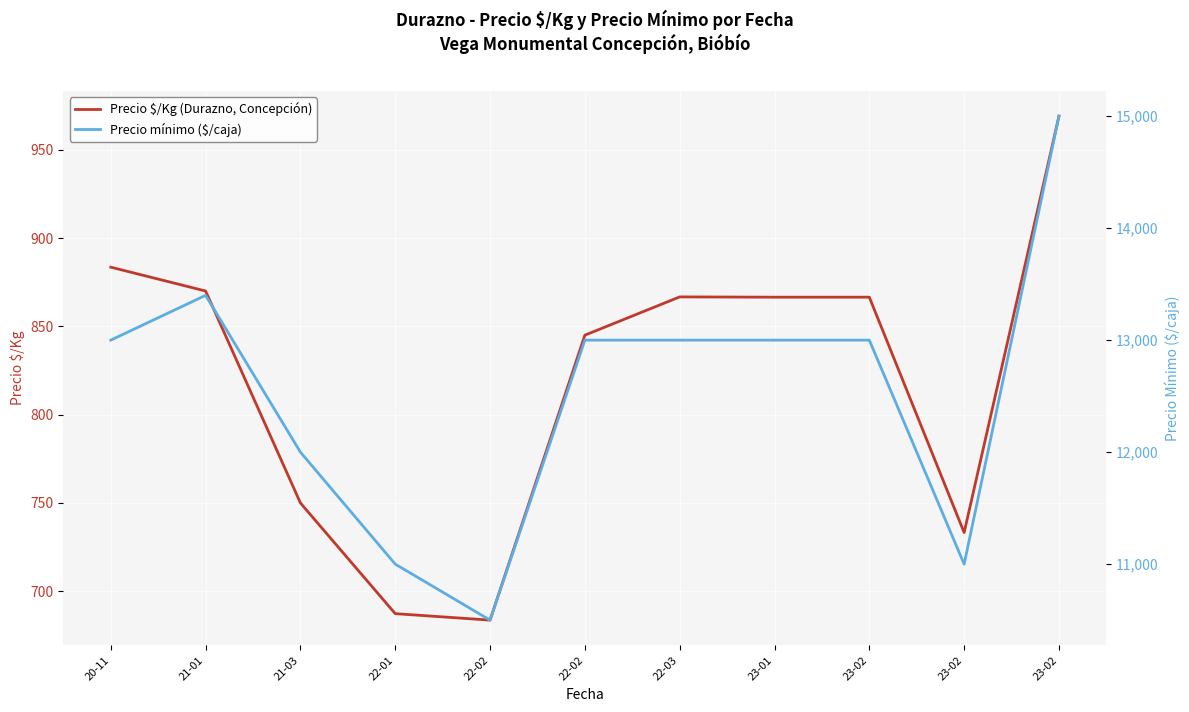

How many interior local peaks does the Precio $/Kg (Durazno, Concepción) series have?

1